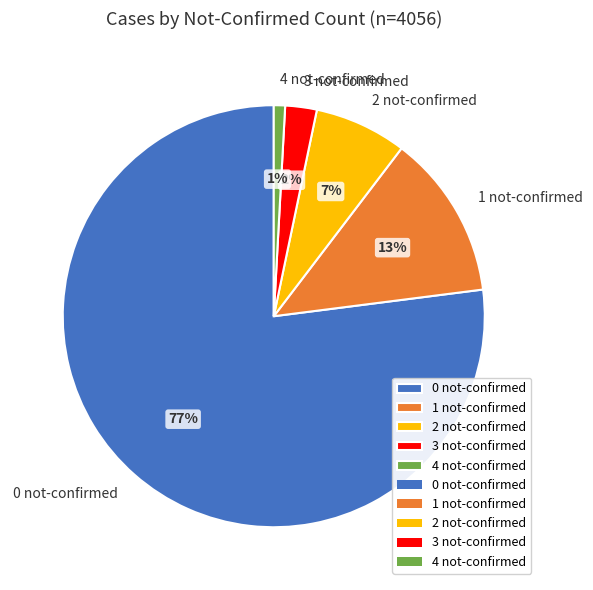

Does any single category account for the majority?

Yes